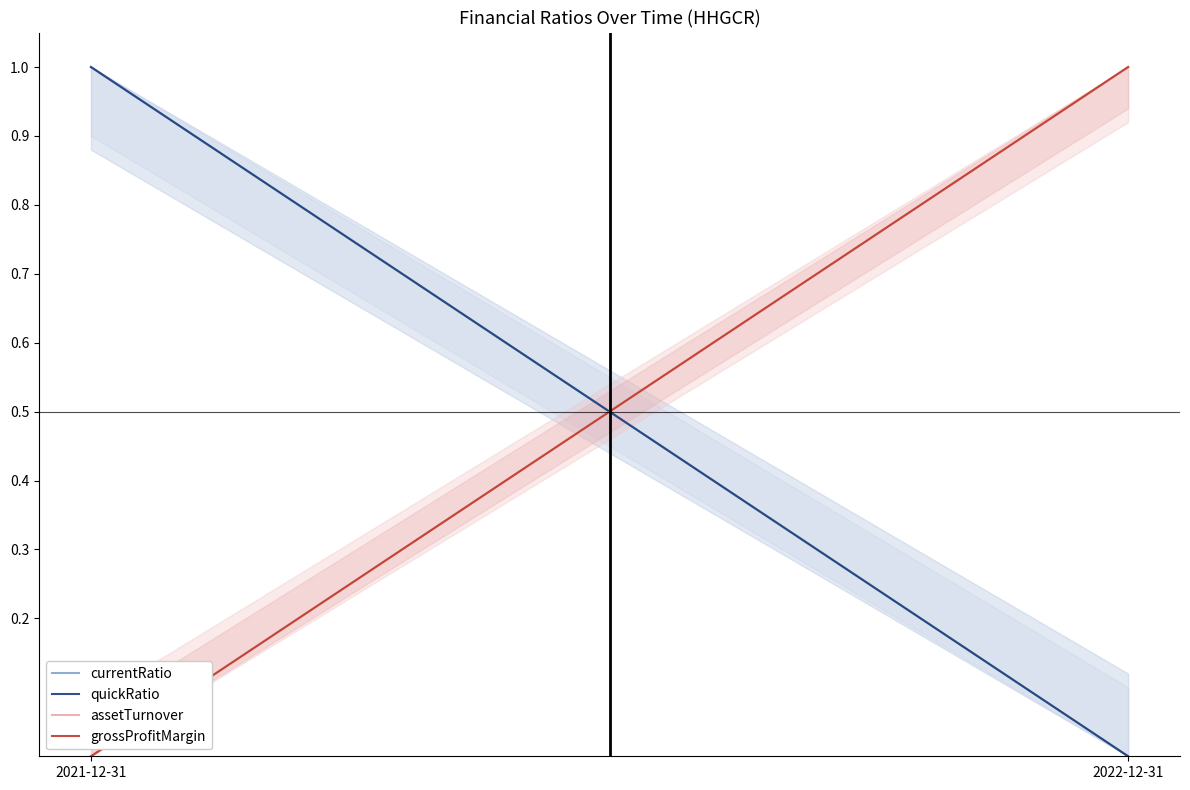

Reading right to left, transcribe all the data shown in this chart.

currentRatio: 0	1
quickRatio: 0	1
assetTurnover: 1	0
grossProfitMargin: 1	0